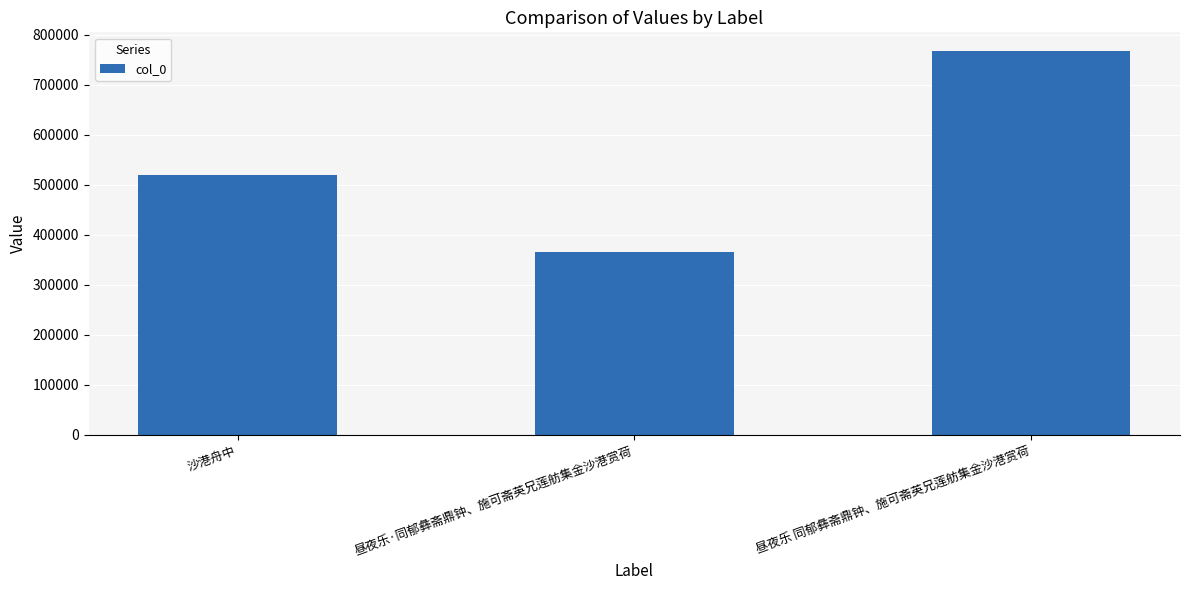

Which category has the lowest value across all series?

昼夜乐·同郁彝斋鼎钟、施可斋英兄莲舫集金沙港赏荷